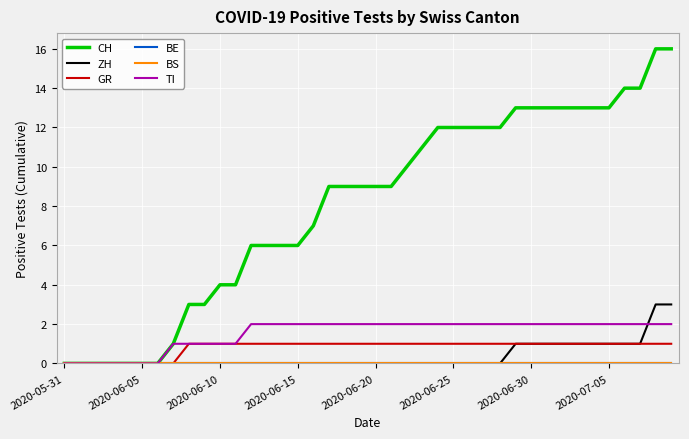

Does the chart have visible grid lines?

Yes